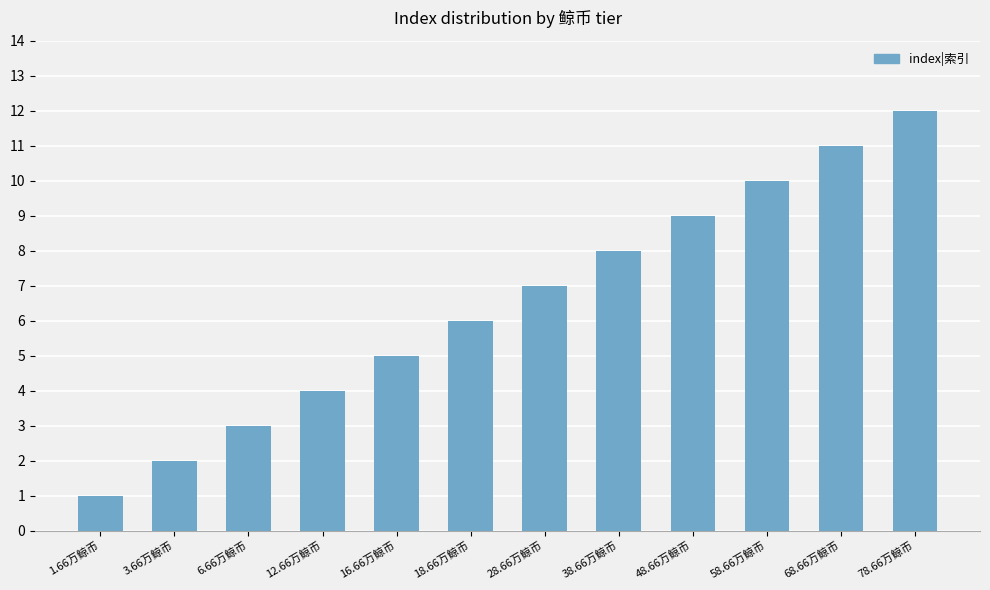

What is the minimum value shown in the chart?

1